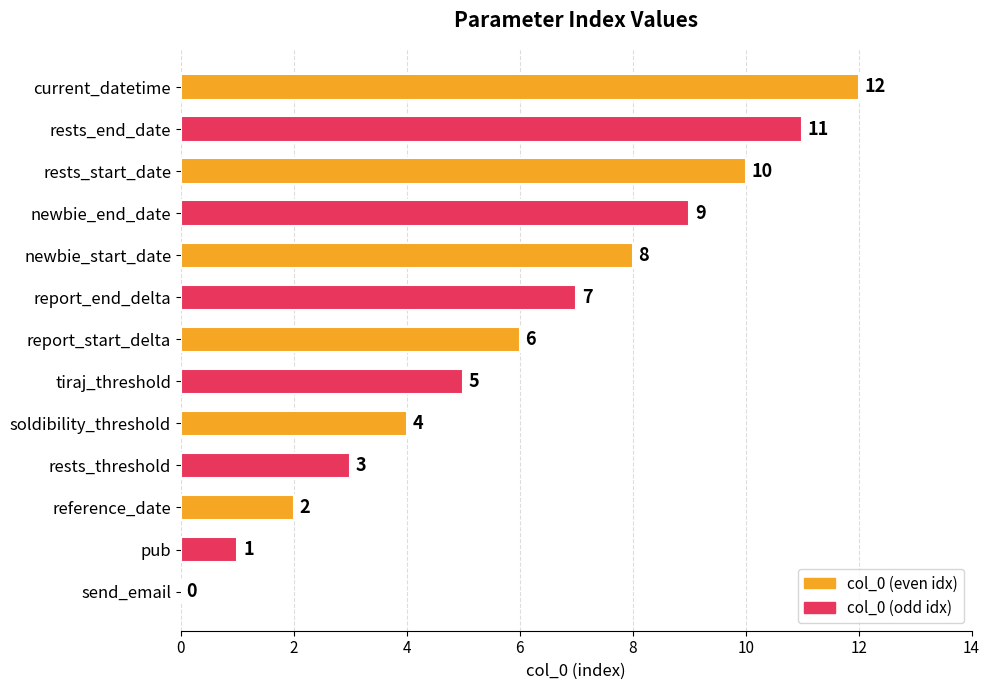

What is the maximum value shown in the chart?

12